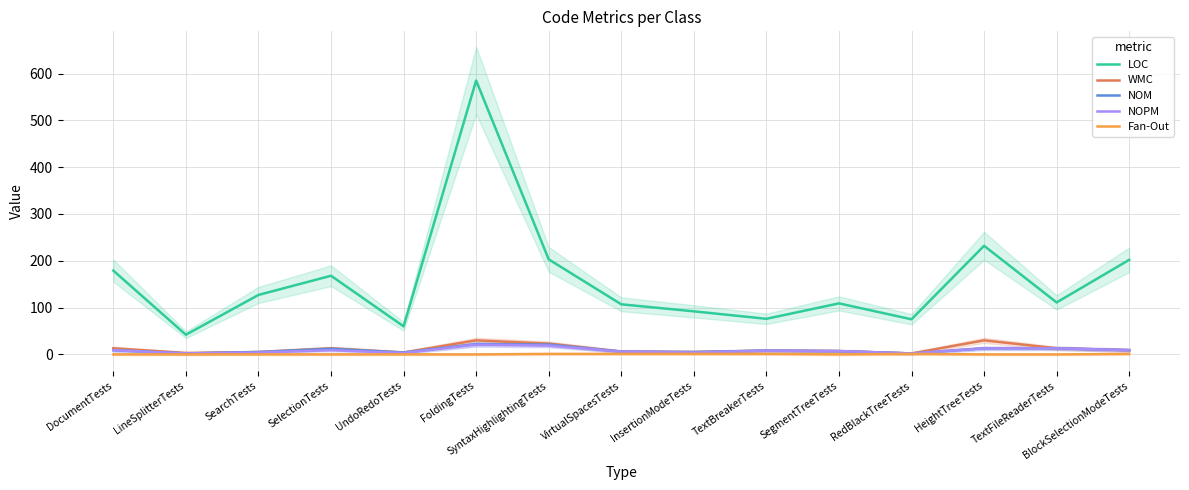

Does the chart have visible grid lines?

Yes